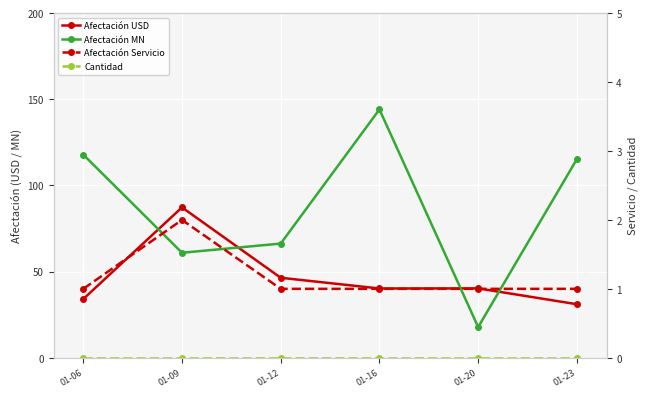

True or false: Afectación USD has more than 0 interior local peaks.

True